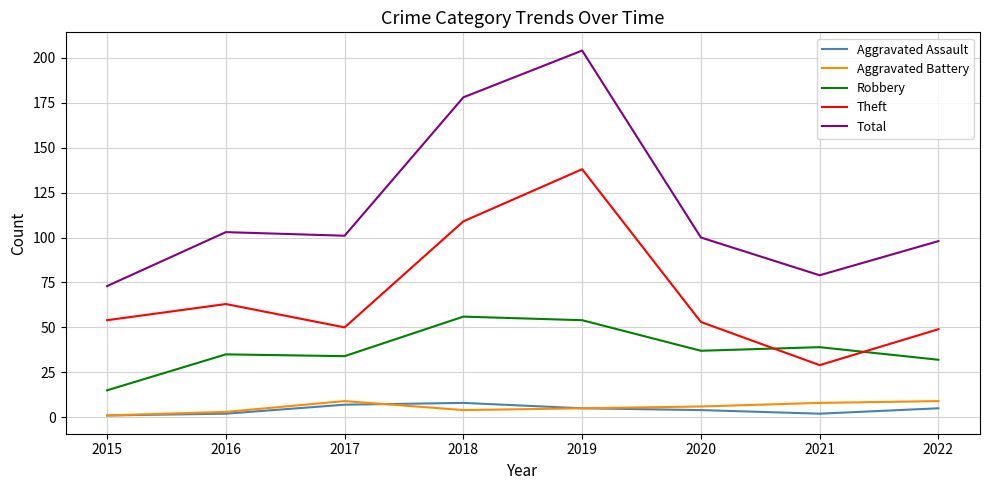

The value of Total at 2015 is 18. True or false?

False